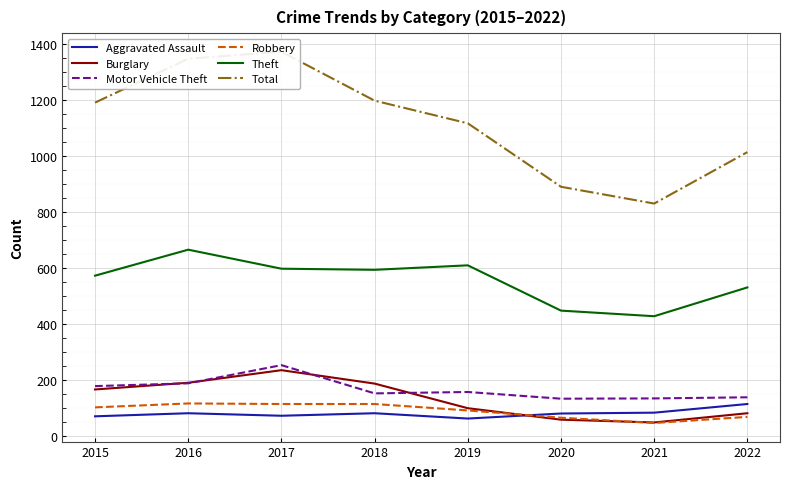

Which series ends up on top after the final intersection of Burglary and Robbery?

Burglary